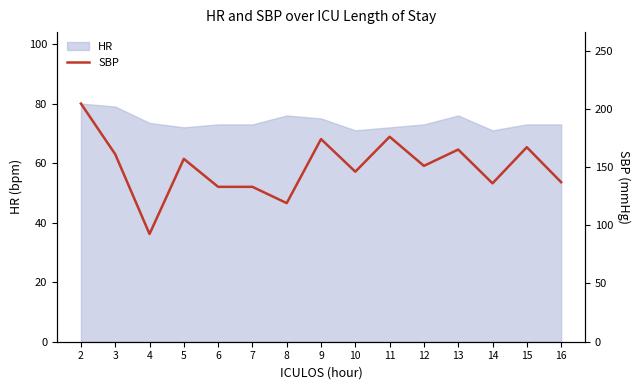

What is the minimum value shown in the chart?

92.5